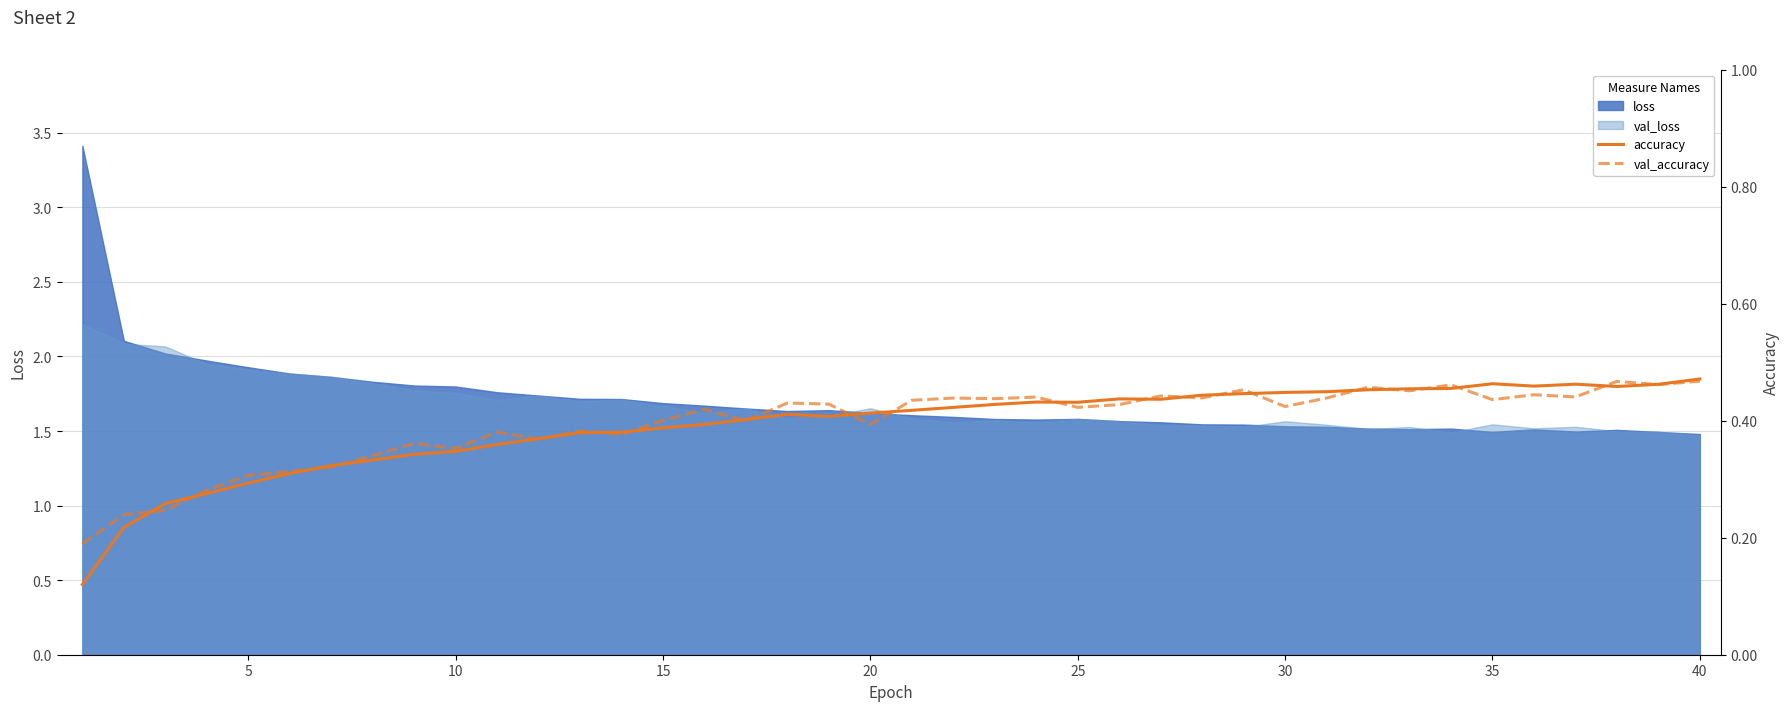

Does the chart display data point markers on the line(s)?

No